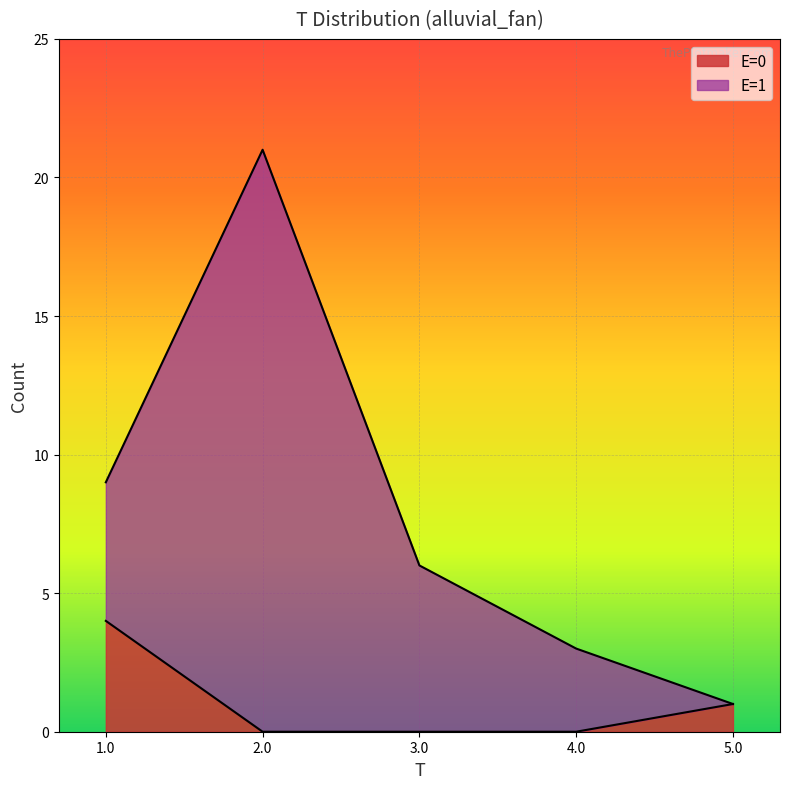

What is the total value across all series at 3.0?

6